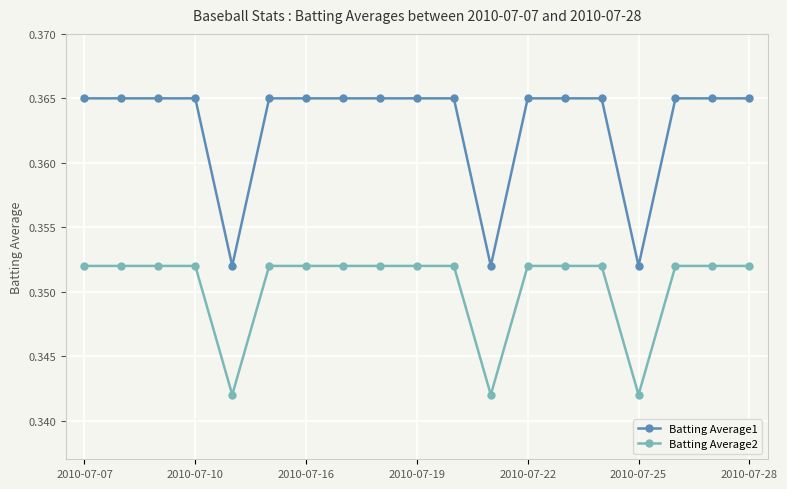

Rank the series by their maximum value, from lowest to highest.

Batting Average2, Batting Average1